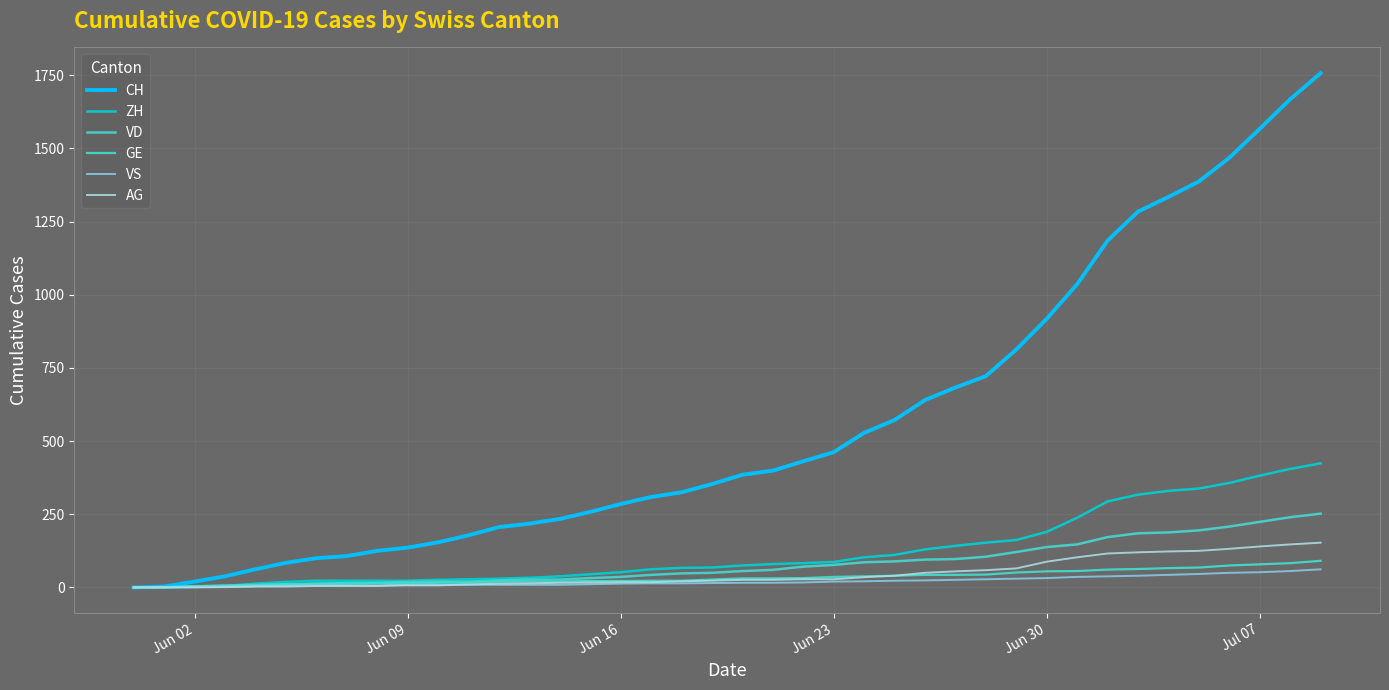

Does the chart have visible grid lines?

Yes